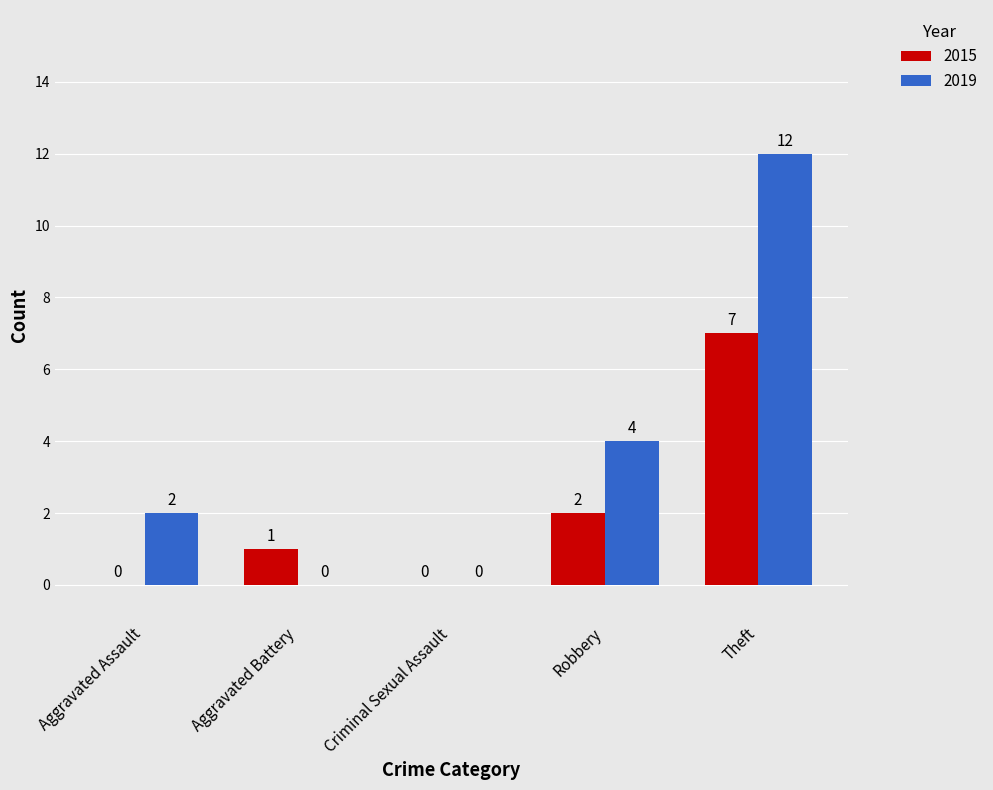

At which label is 2015 closest to 3?

Robbery